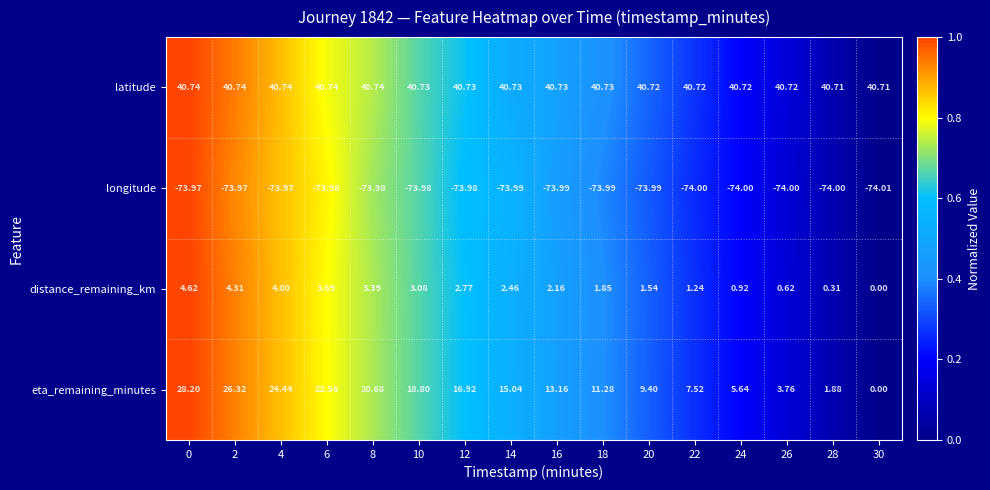

What is the maximum value shown in the chart?

40.7